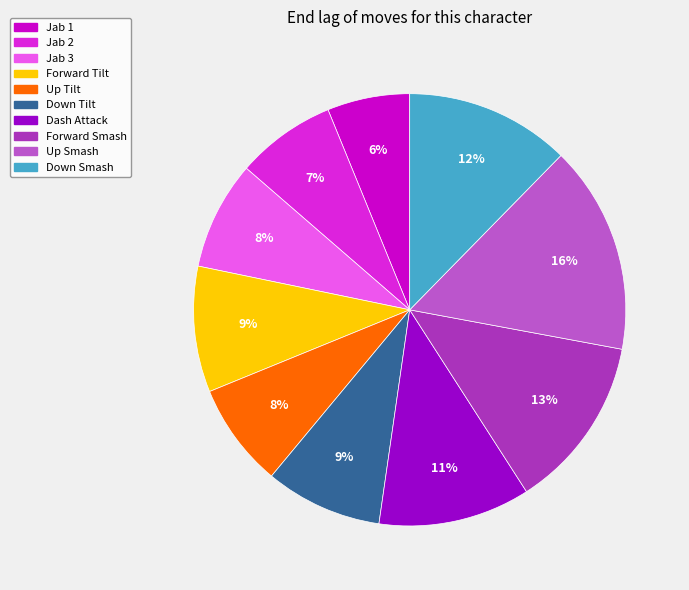

Does Jab 2 represent more than half of the total?

No